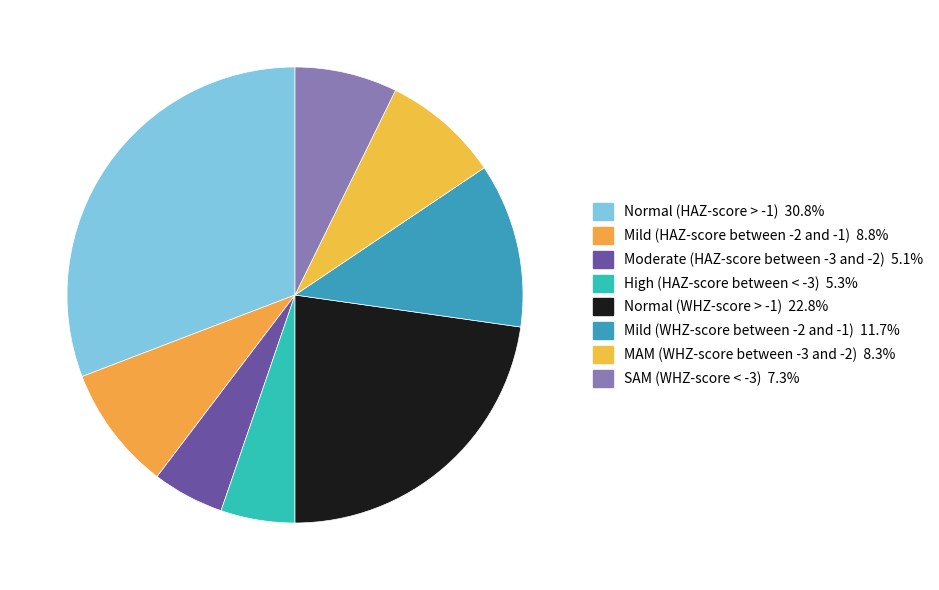

What percentage is the Mild (WHZ-score between -2 and -1) slice, to the nearest percent?

12%